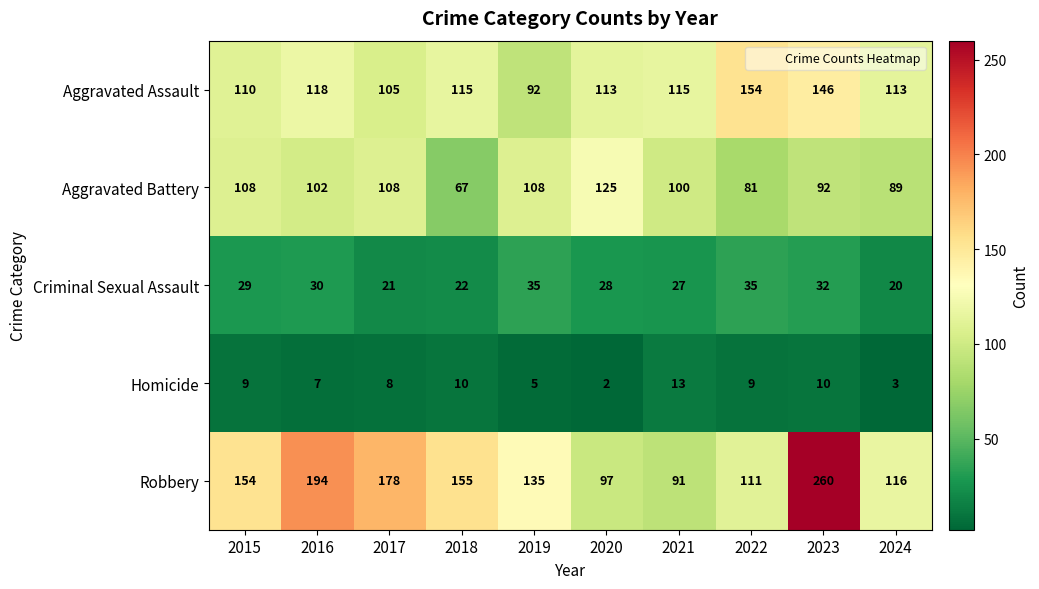

What is the total value across all series at 2018?

369